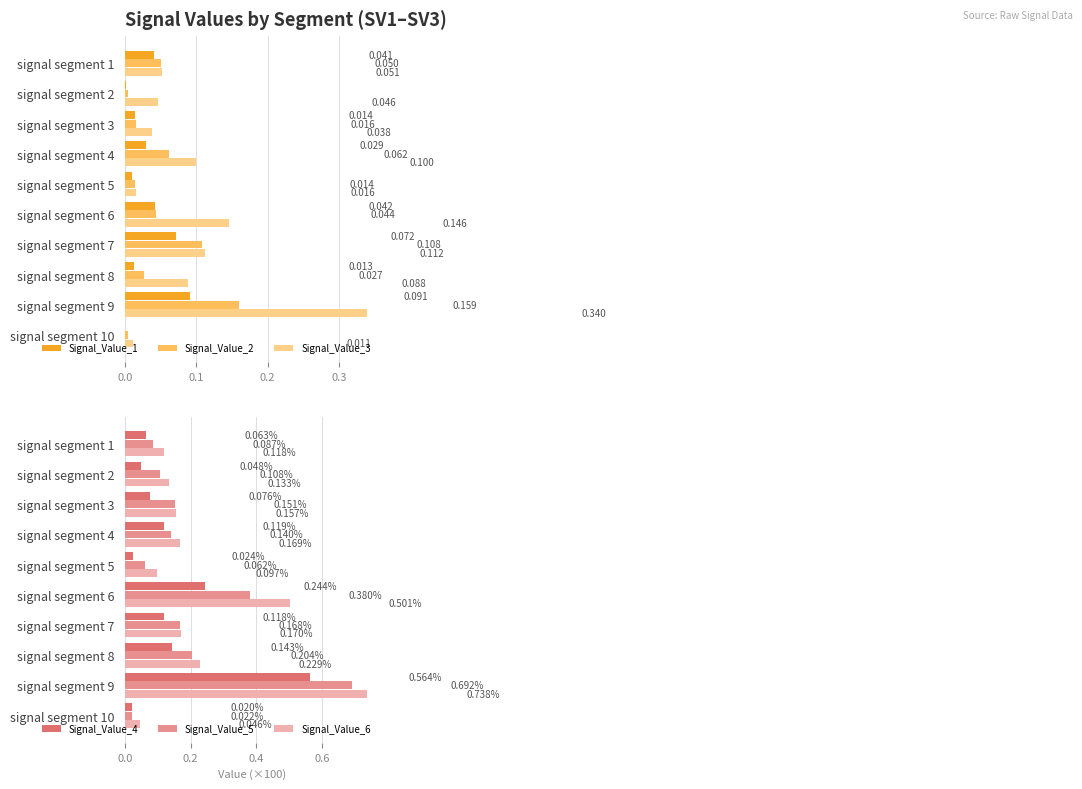

List the labels in order of Signal_Value_6 value, smallest first.

signal segment 10, signal segment 5, signal segment 1, signal segment 2, signal segment 3, signal segment 4, signal segment 7, signal segment 8, signal segment 6, signal segment 9